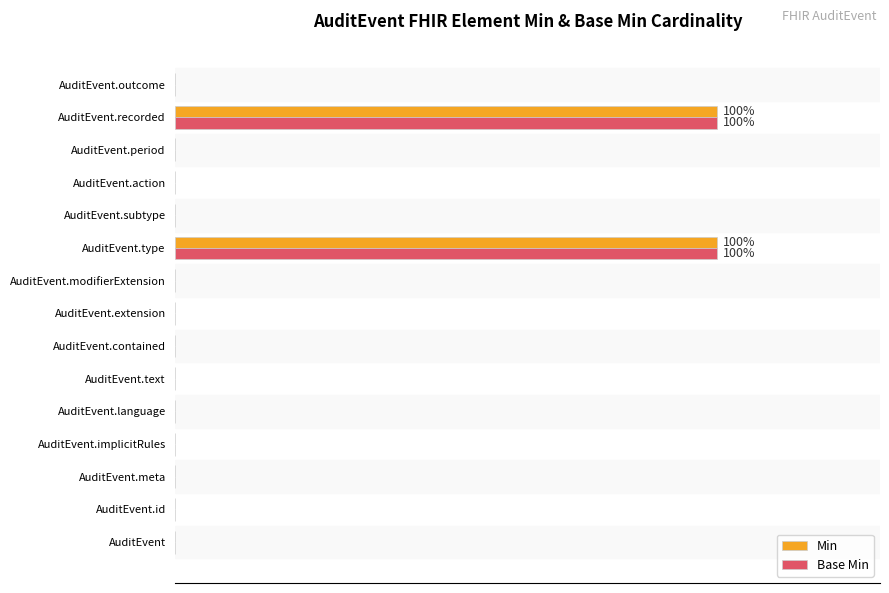

What are all the series names shown in the legend?

Min, Base Min